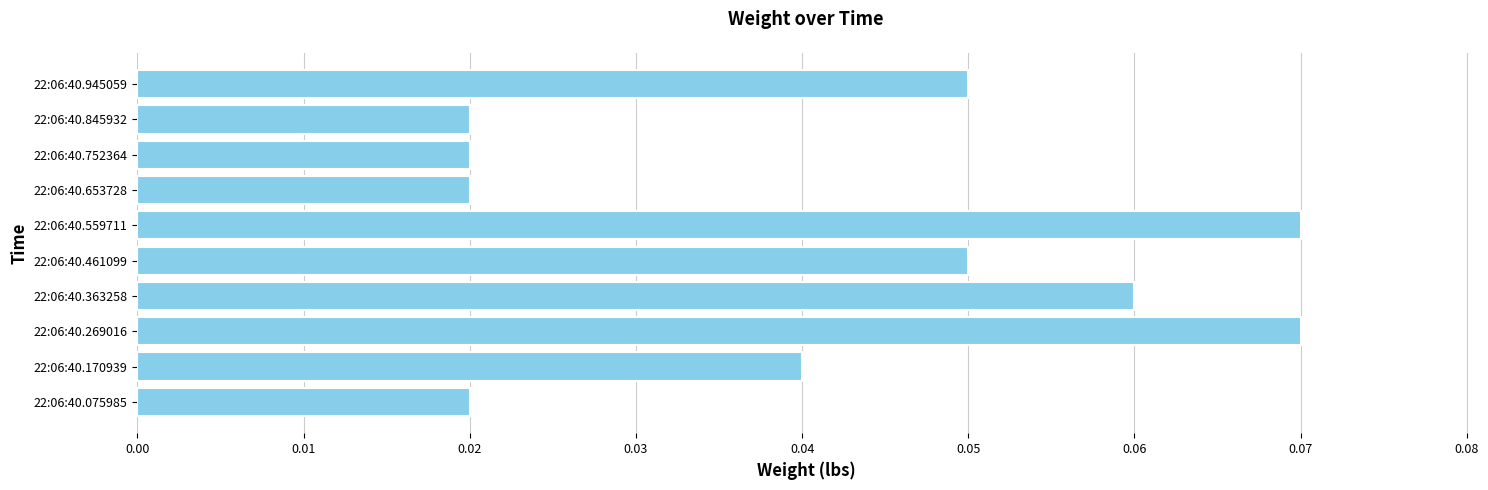

Count the number of categories in the chart.

10